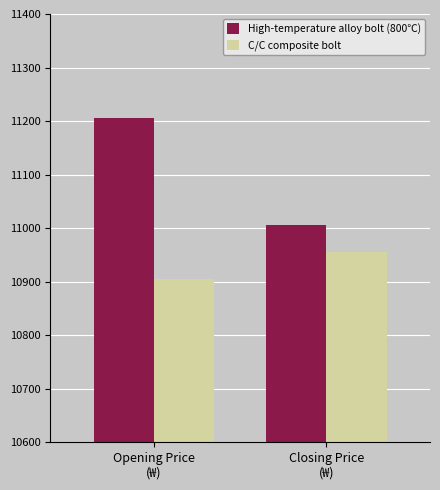

At Closing Price
(₩), list the series in order from smallest to largest.

C/C composite bolt, High-temperature alloy bolt (800℃)